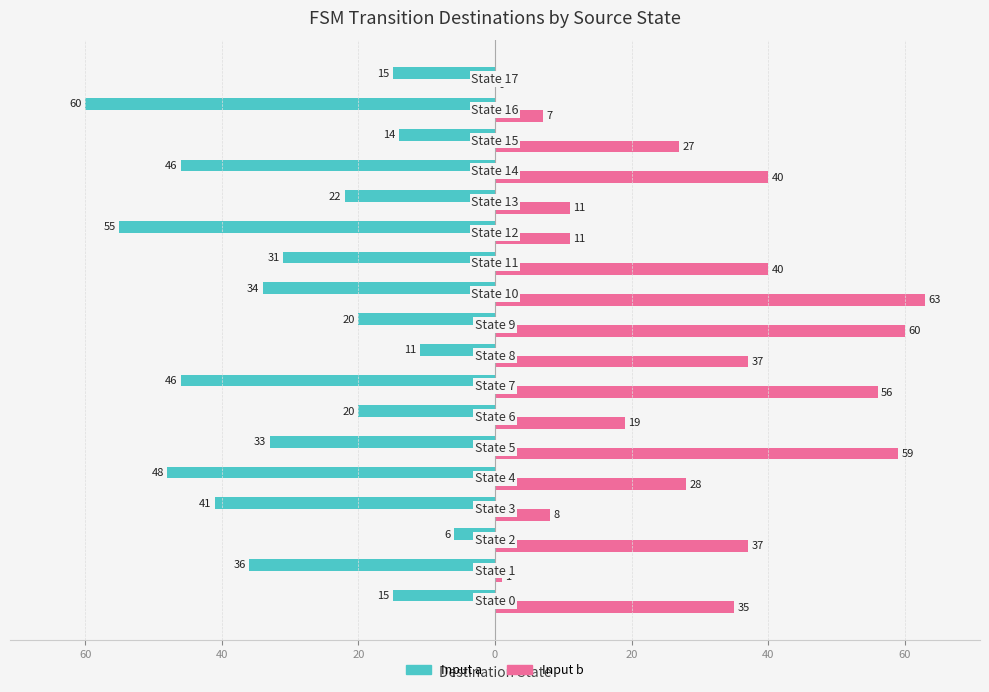

What are all the series names shown in the legend?

Input a, Input b